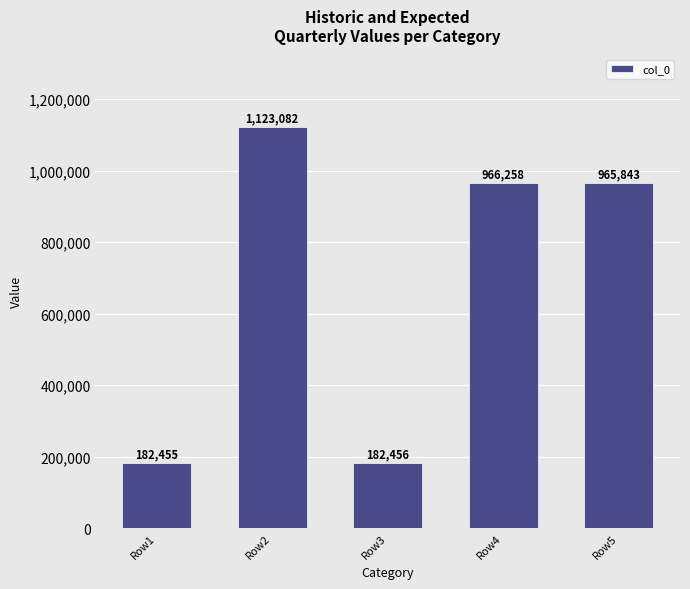

How many bars are there in total?

5